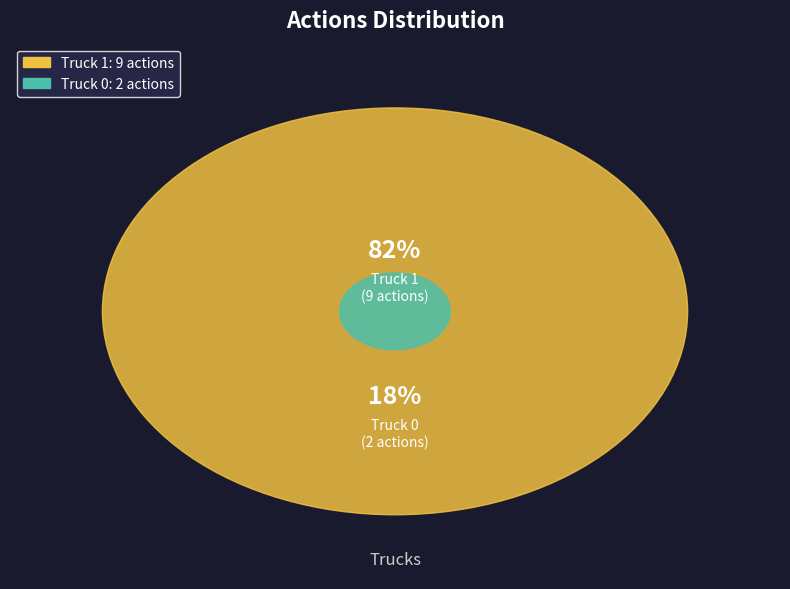

To the nearest percent, what is the difference between the largest and smallest slice percentages?

64%